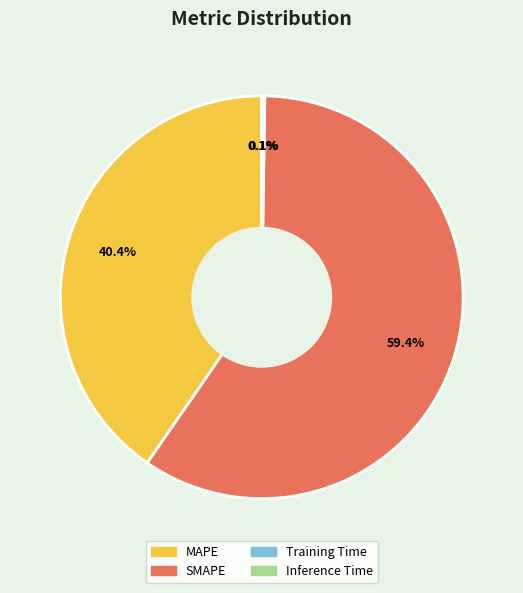

Combined, what portion of the pie is SMAPE and MAPE?

99.8%